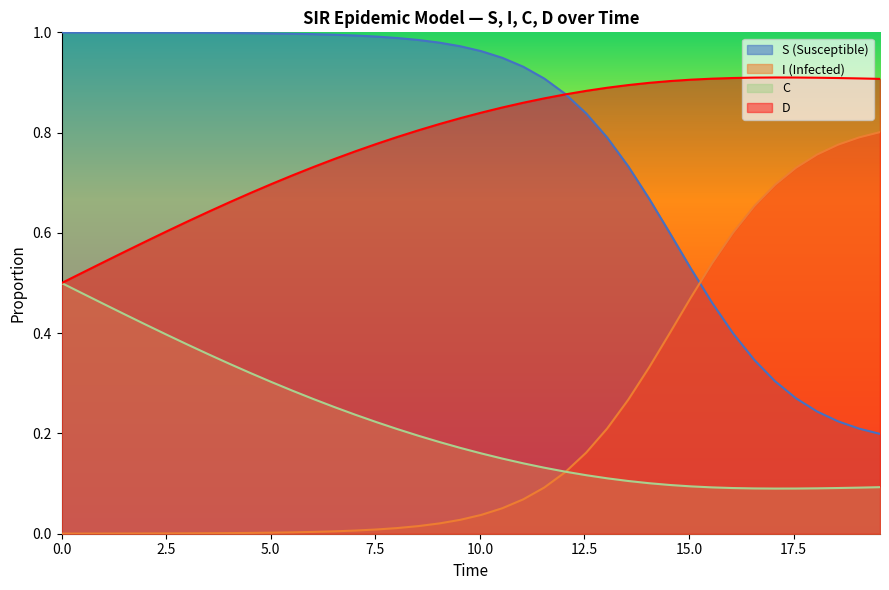

What are all the series names shown in the legend?

S (Susceptible), I (Infected), C, D